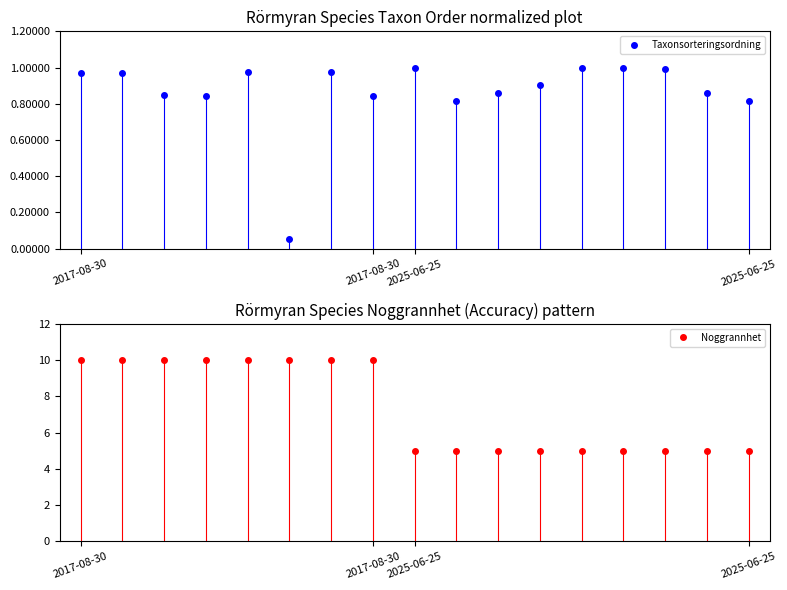

Where is Noggrannhet nearest to the value 7?

2025-06-25